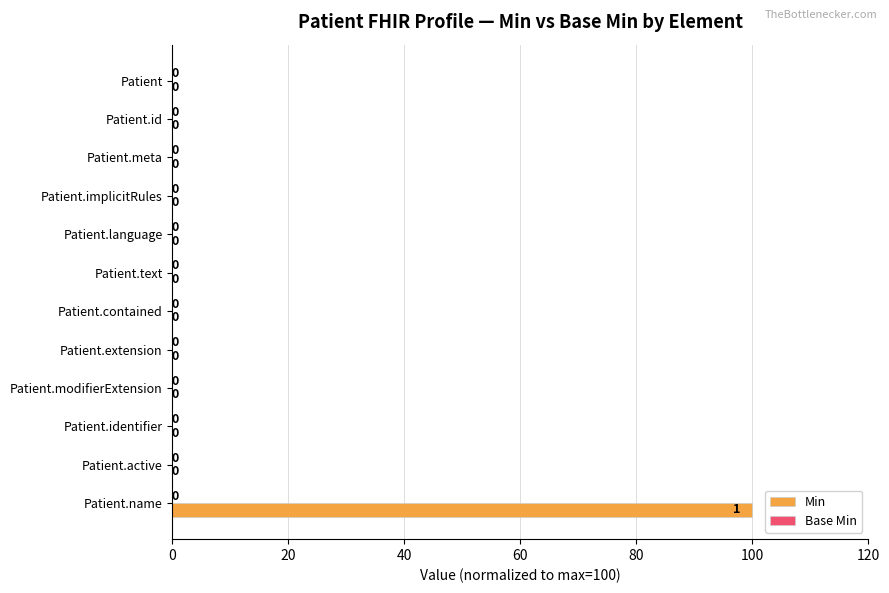

What is the sum of all values?

100